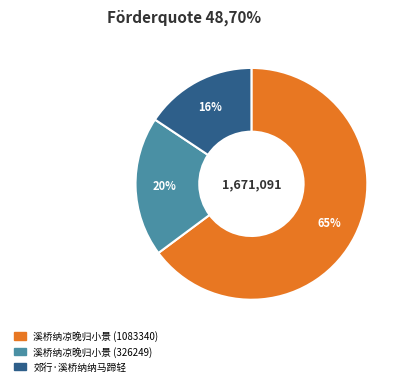

Rank the categories by value from lowest to highest.

郊行·溪桥纳纳马蹄轻, 溪桥纳凉晚归小景 (326249), 溪桥纳凉晚归小景 (1083340)